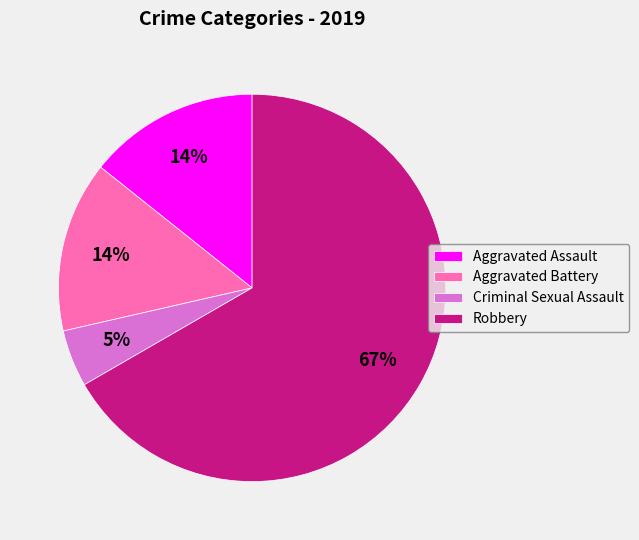

Is it true that Aggravated Assault is 7% of the pie?

False